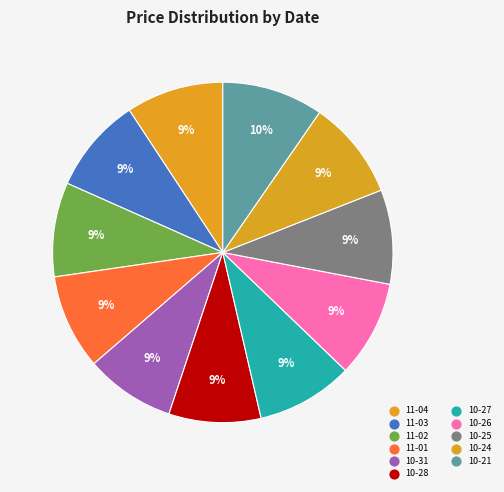

Count the number of slices in the pie.

11